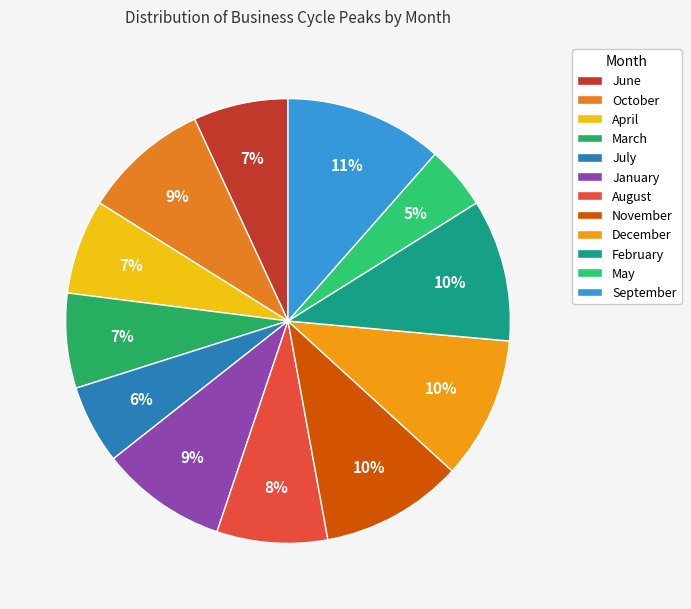

Count the number of slices in the pie.

12